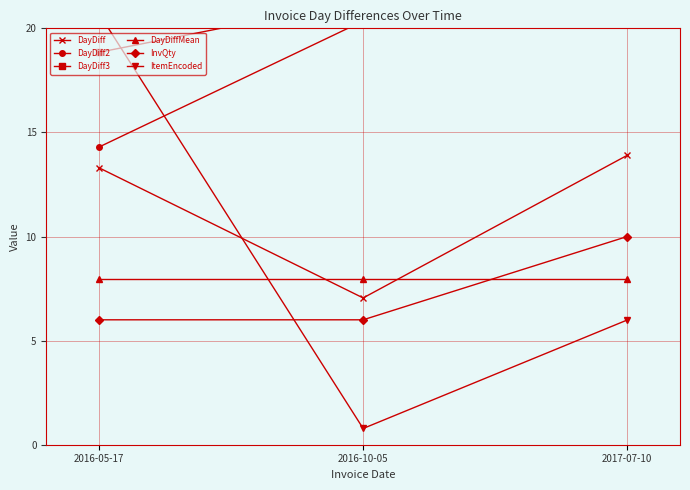

What is the difference between the highest and lowest values at 2016-05-17?

14.7